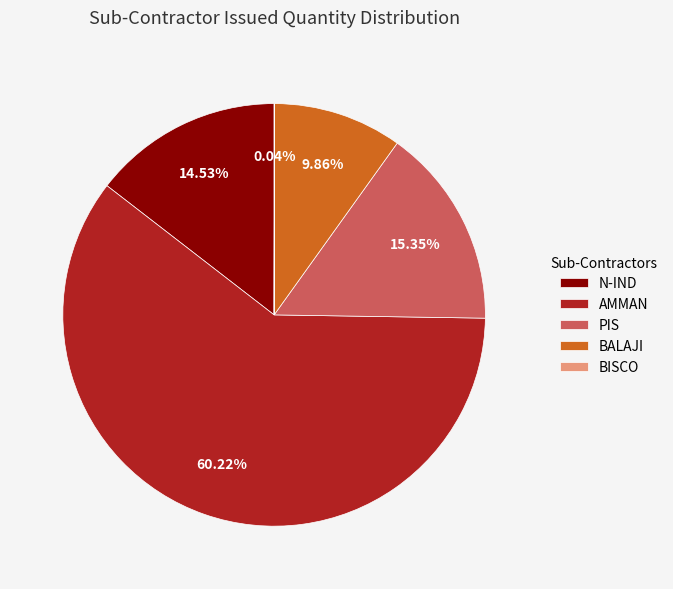

True or false: AMMAN accounts for 24% of the total.

False